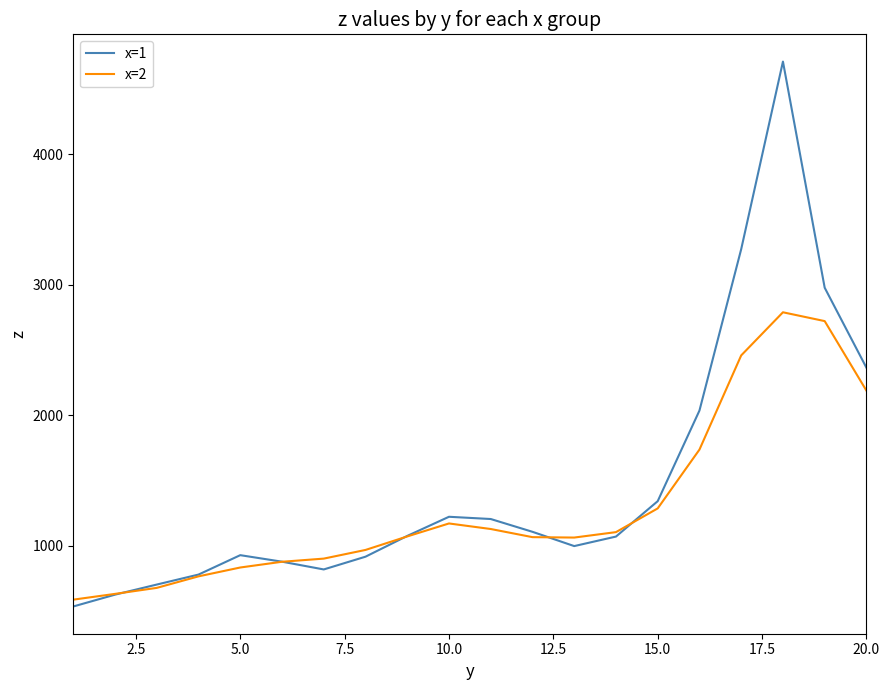

What is the lowest value of the x=1 series?

532.6